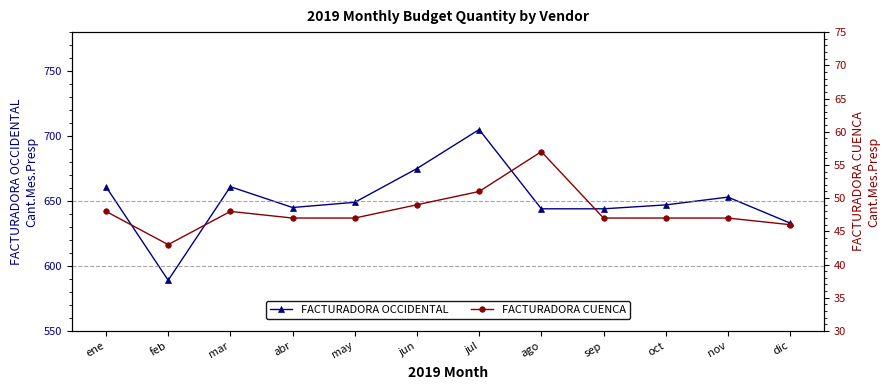

At which category does FACTURADORA OCCIDENTAL reach its first local peak?

mar